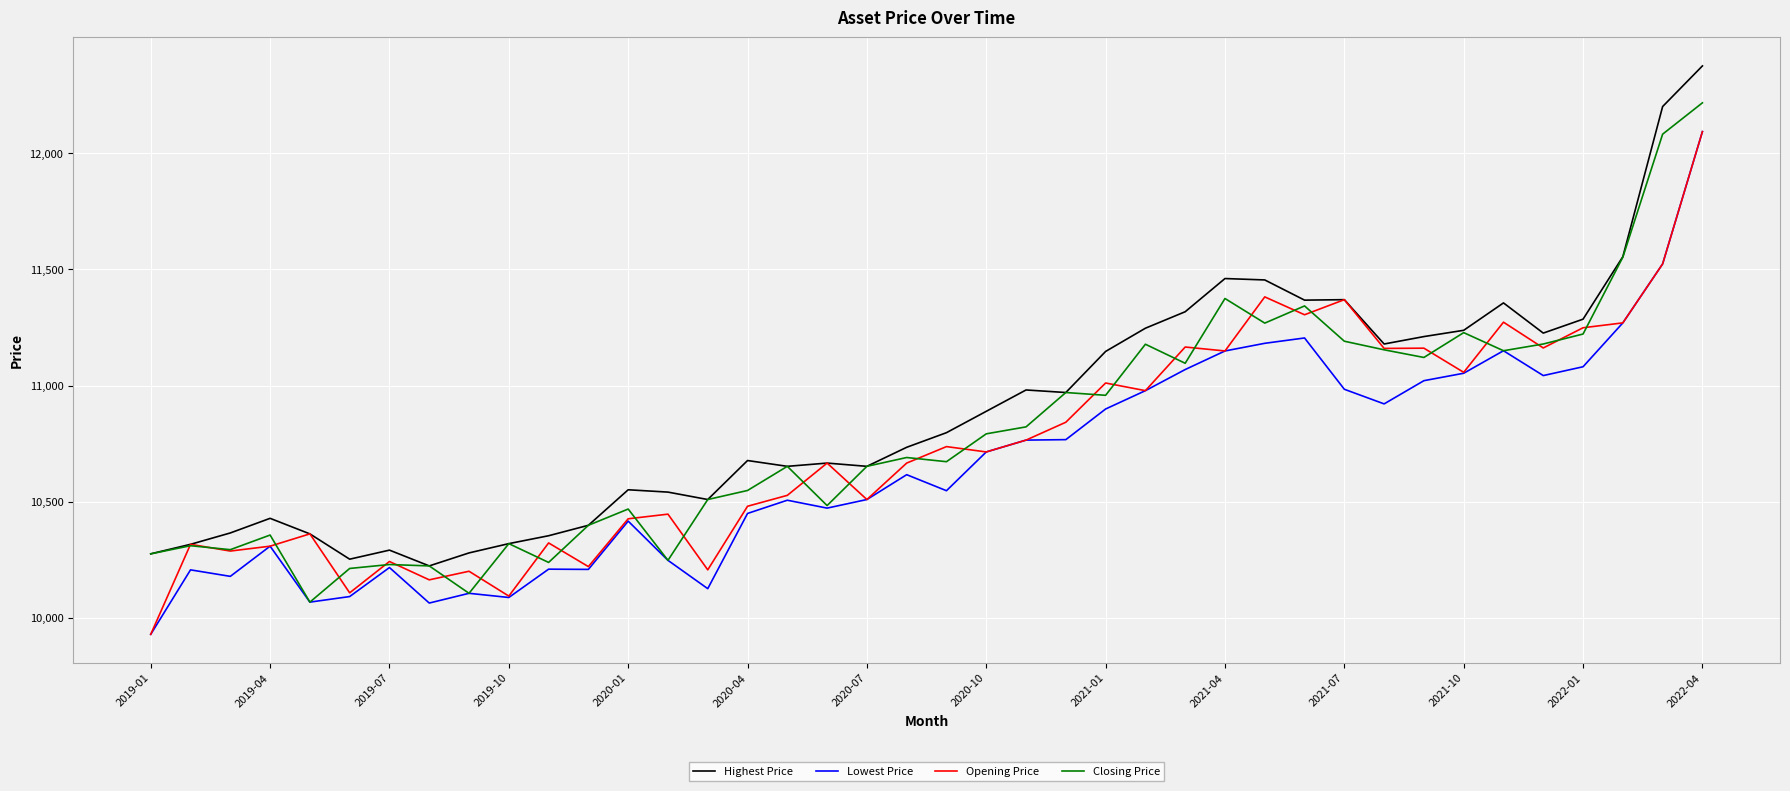

What is the greatest value displayed?

12377.0